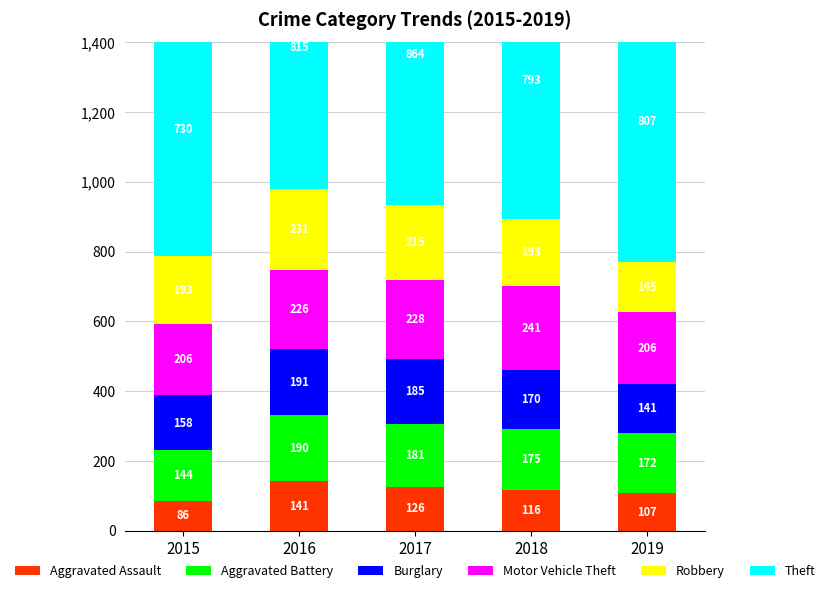

What is the average value of the Theft series?

802